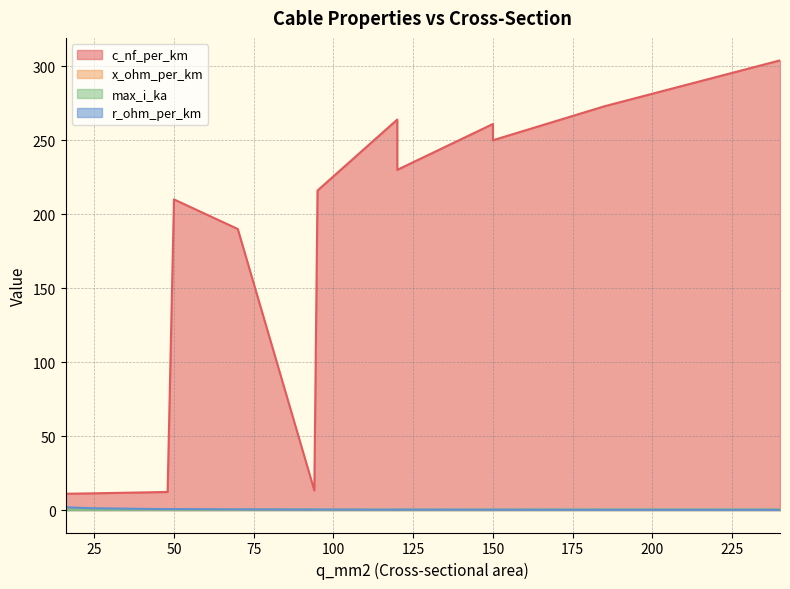

How many categories are shown in the chart?

13